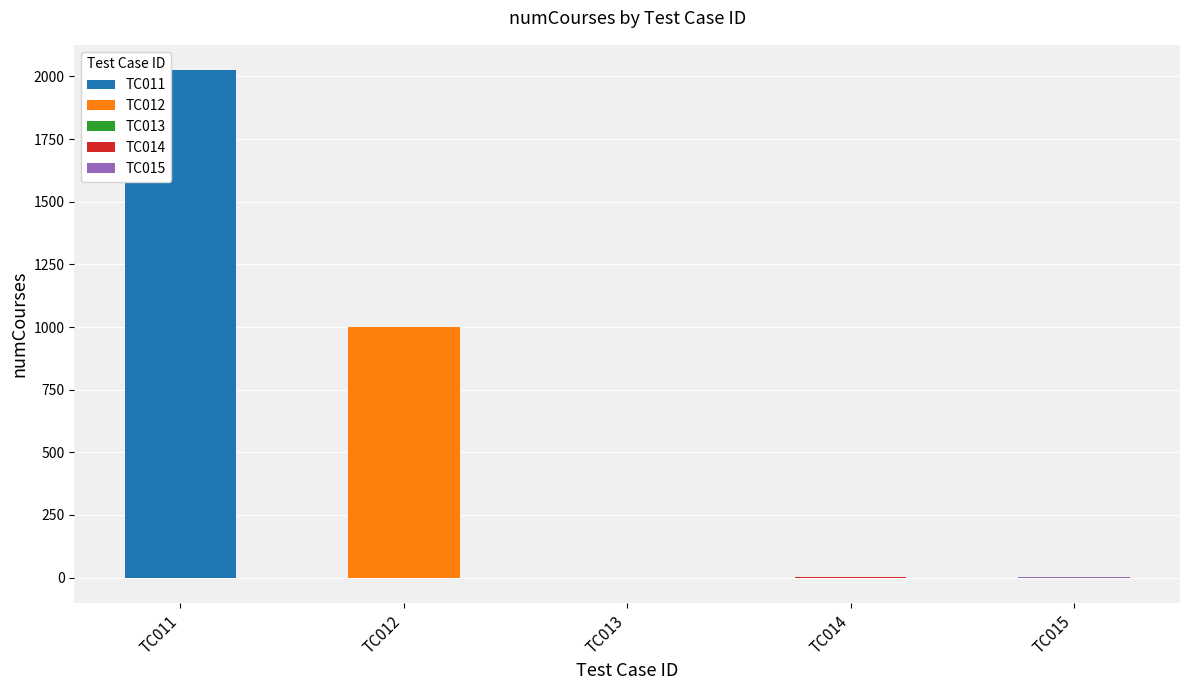

Where is the data nearest to the value 1012?

TC012